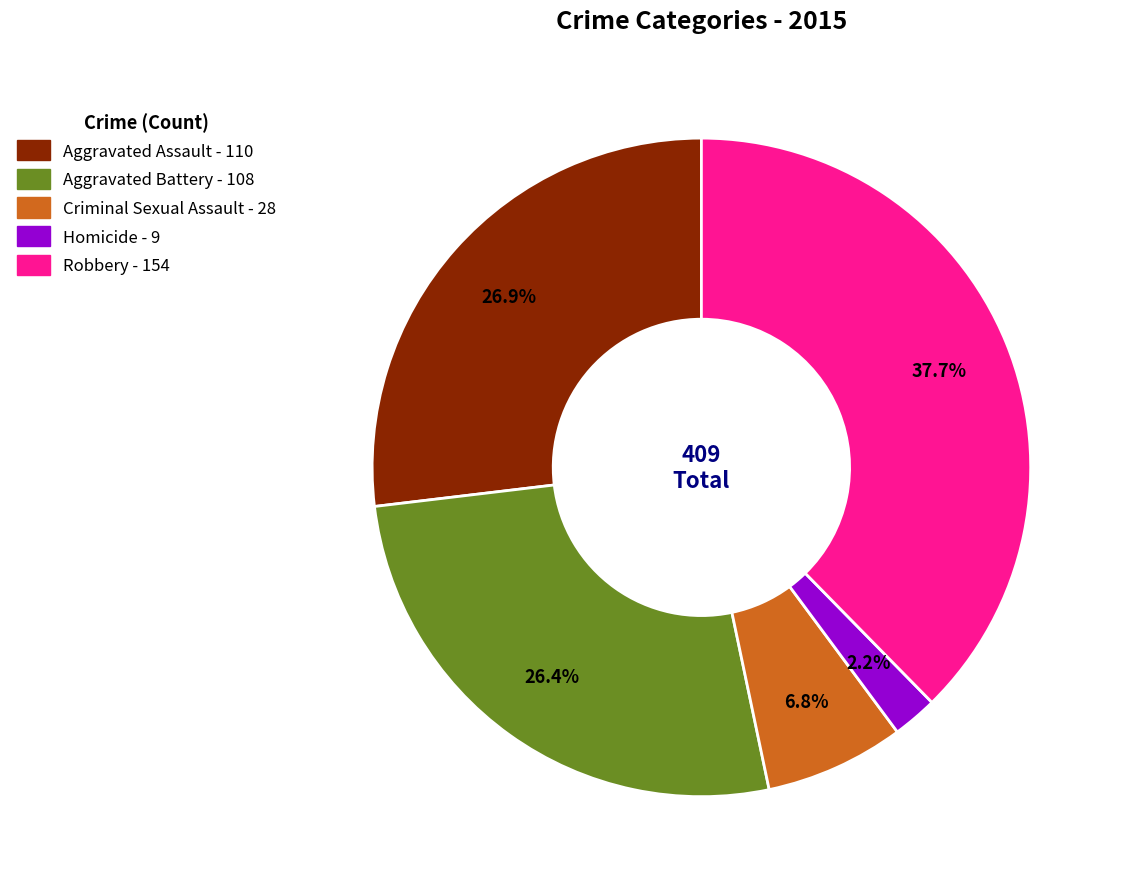

How many slices are in this pie chart?

5